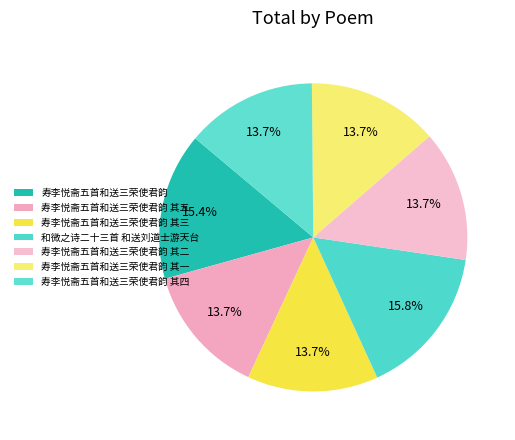

How much of the chart is everything except 和微之诗二十三首 和送刘道士游天台?

84.2%